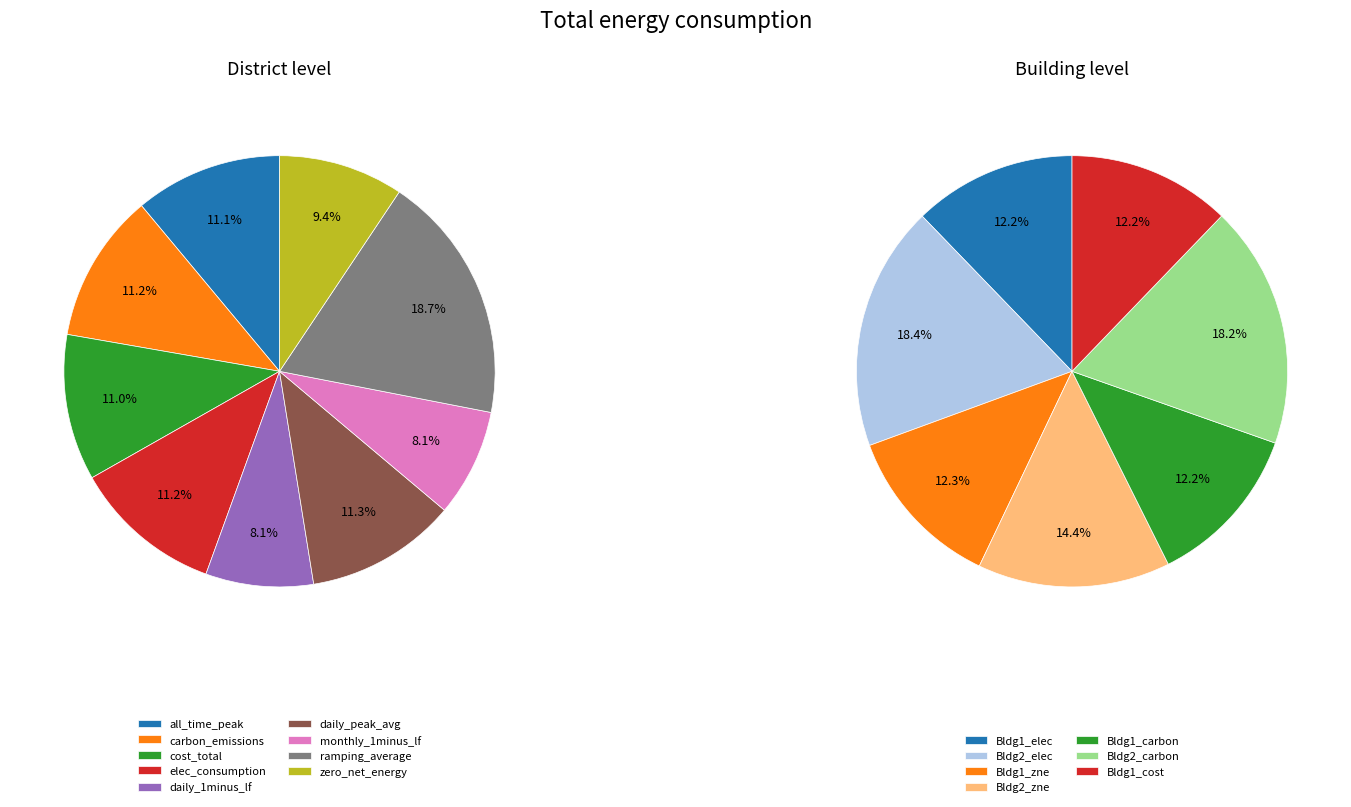

Does zero_net_energy account for over 50% of the chart?

No